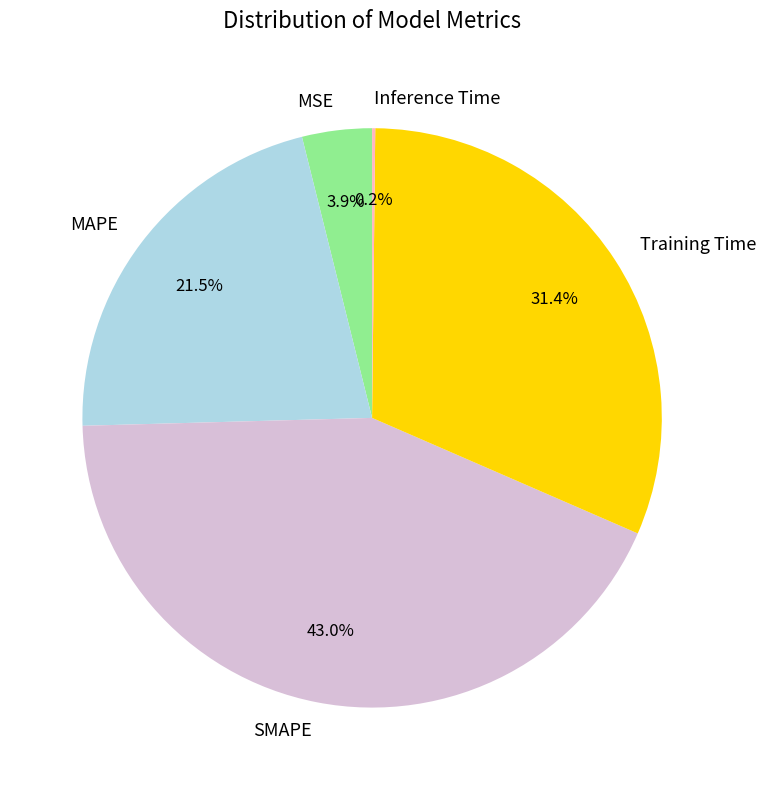

How much of the chart is everything except SMAPE?

57.0%